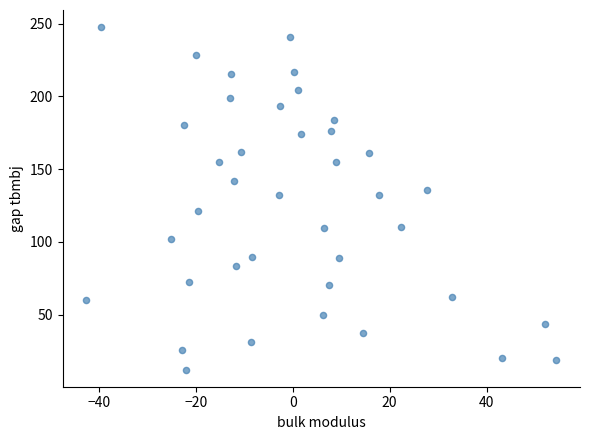

What is the range of Y values (max minus min)?

235.6